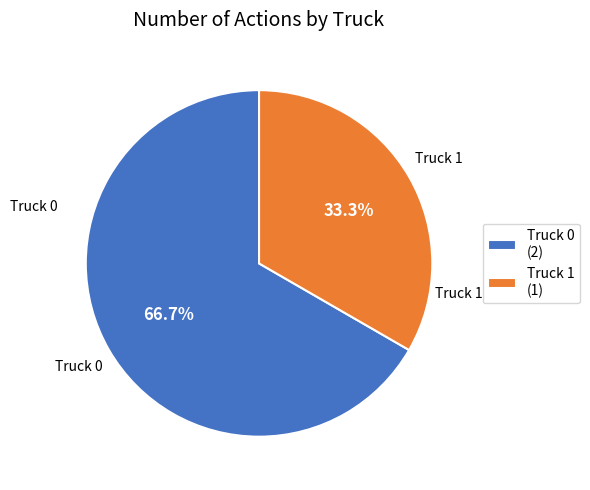

What portion of the pie excludes Truck 1?

66.7%